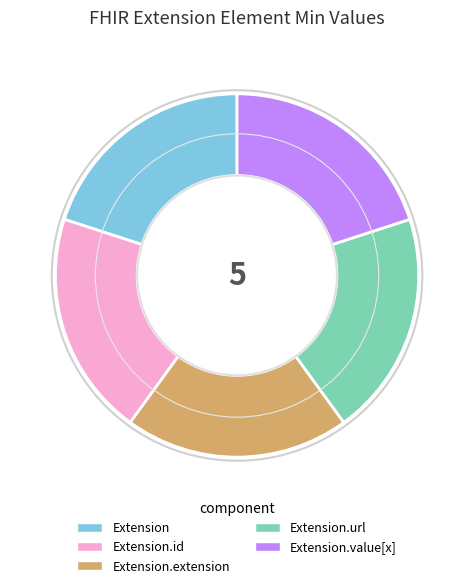

Do Extension.extension and Extension.url together represent more than half of the pie?

No